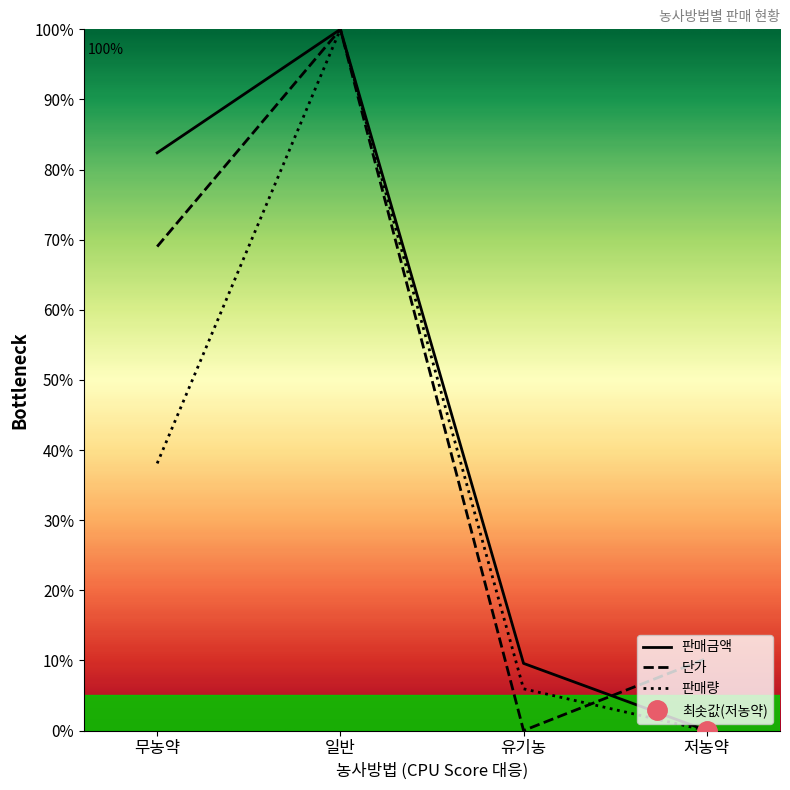

Which category has the highest value in the 판매량 series?

일반